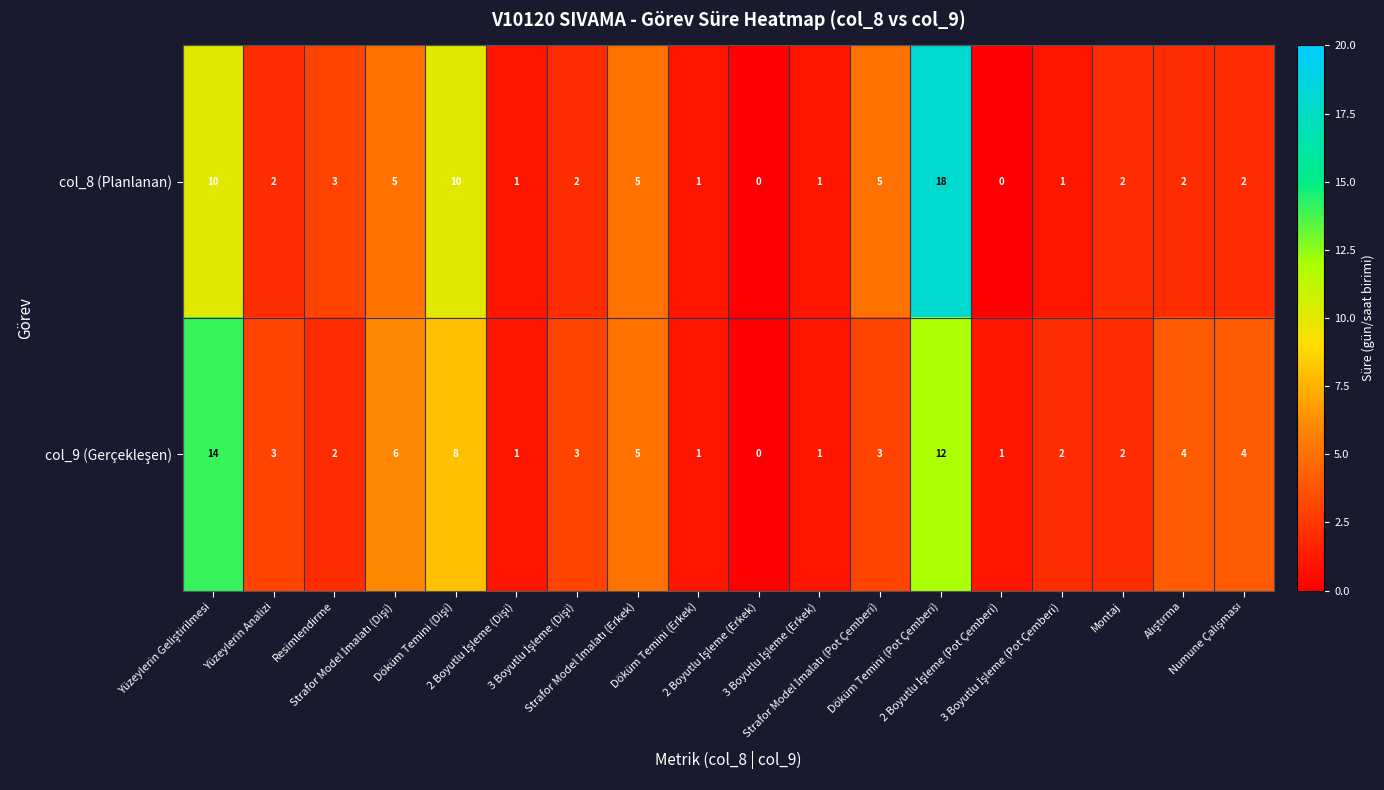

What is the difference between the maximum and minimum values in the col_8 (Planlanan) series?

18